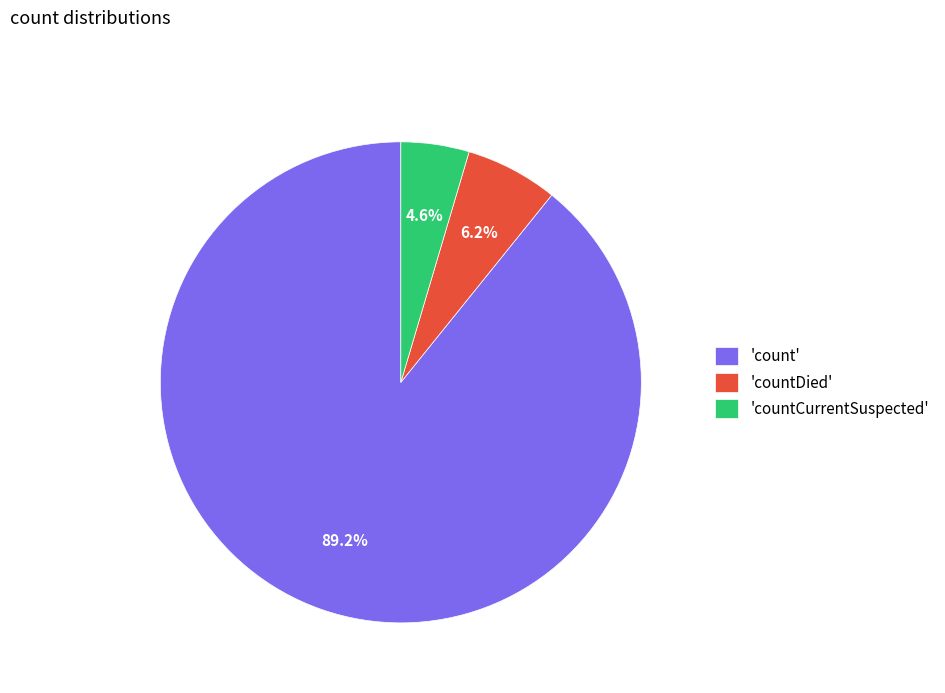

What is the smallest slice in the pie chart?

'countCurrentSuspected'